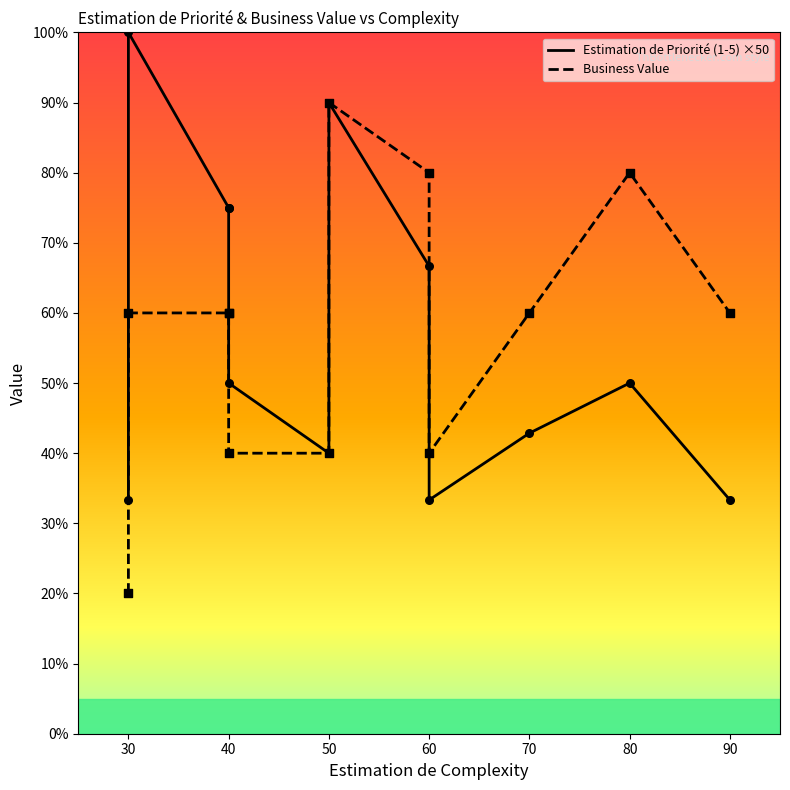

What are all the series names shown in the legend?

Estimation de Priorité (1-5) ×50, Business Value